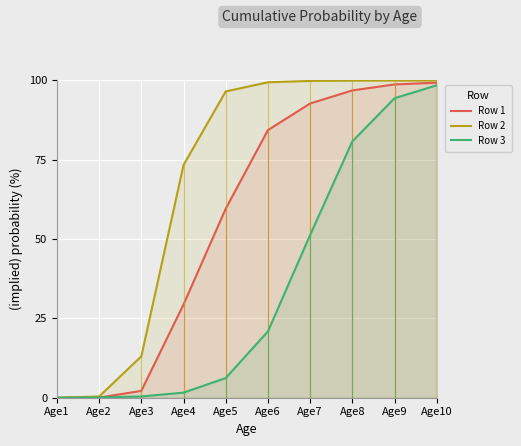

How many positive values does the Row 3 series have?

9